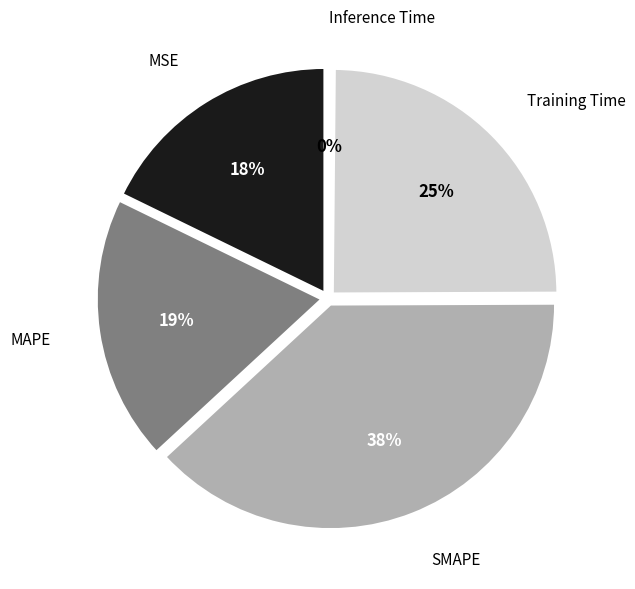

Which category has the biggest portion of the pie?

SMAPE